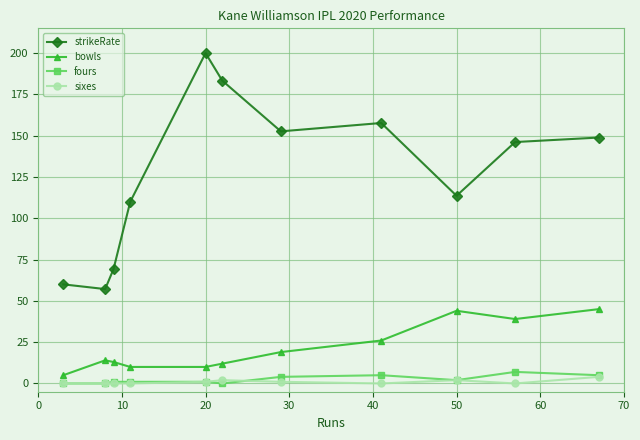

Which series has the largest range (max minus min)?

strikeRate